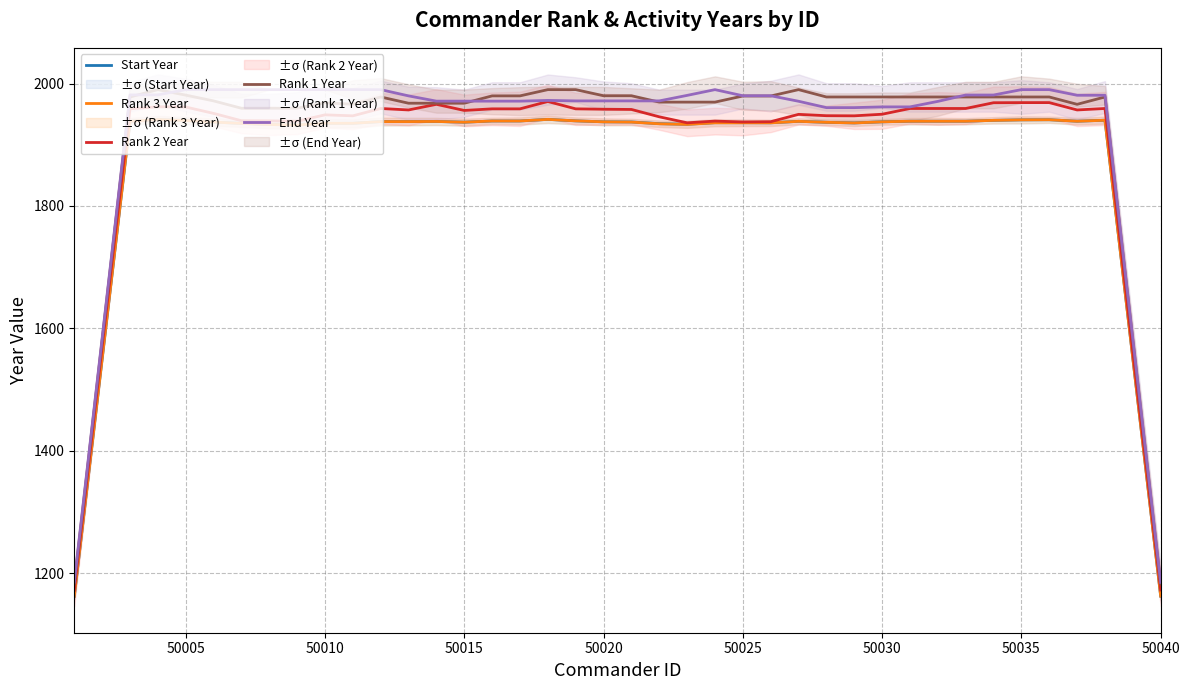

True or false: End Year and Rank 3 Year cross at least once.

False